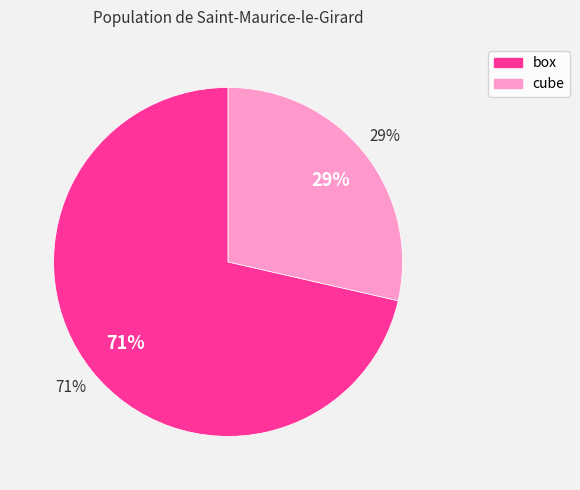

Rank the categories by value from lowest to highest.

cube, box